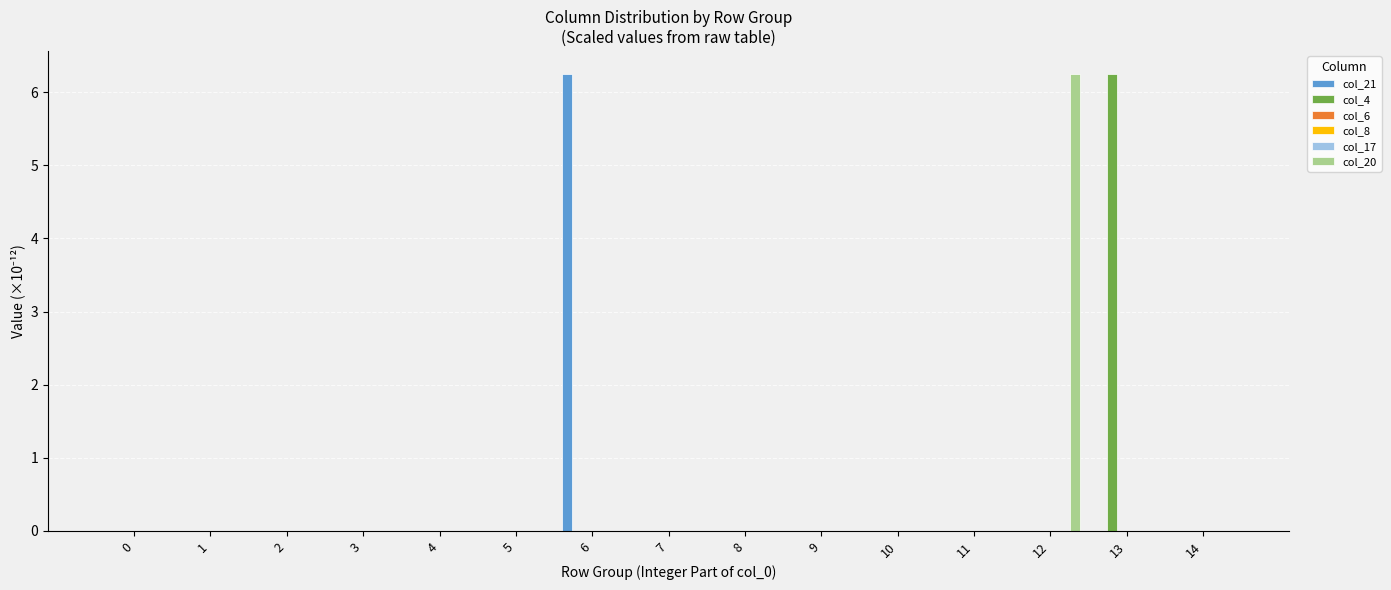

Which has a higher value, 2 or 1?

2